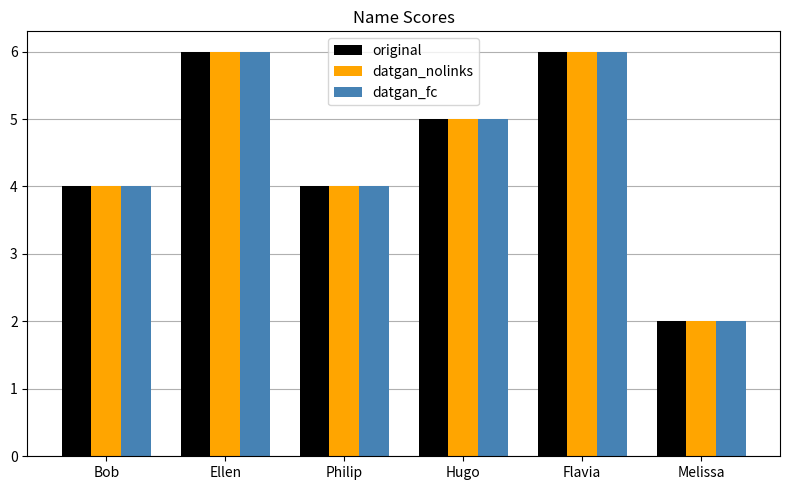

The value of original at Philip is 4. True or false?

True